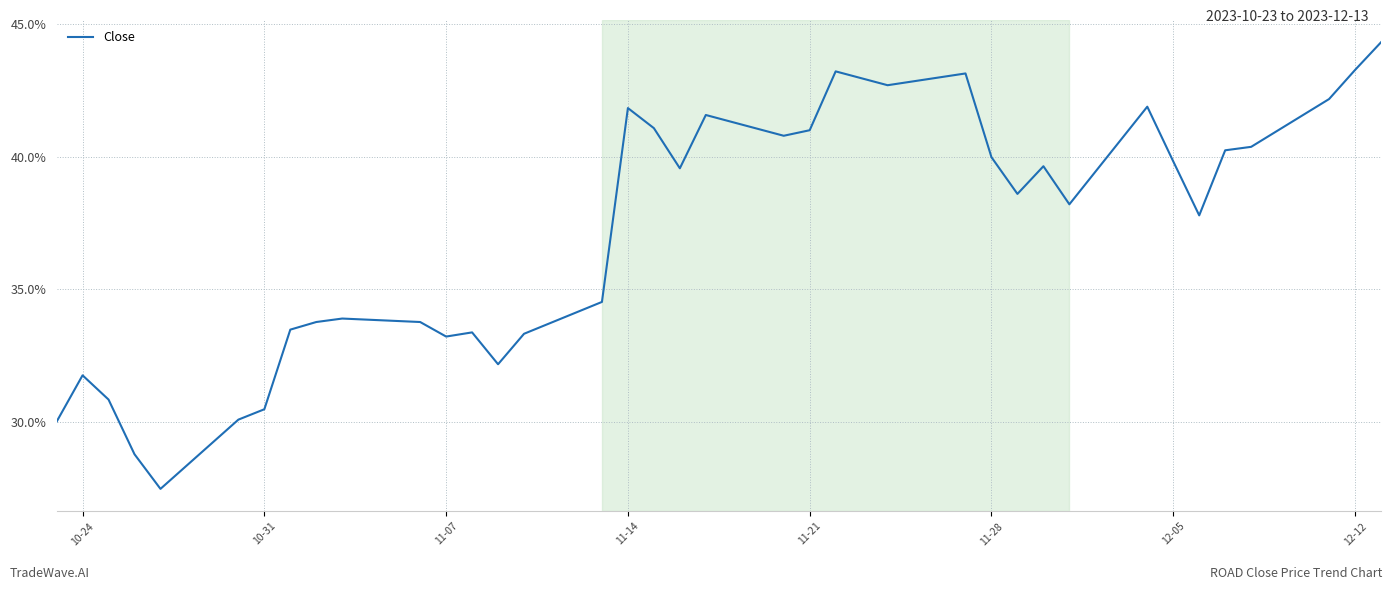

What is the minimum value shown in the chart?

27.5